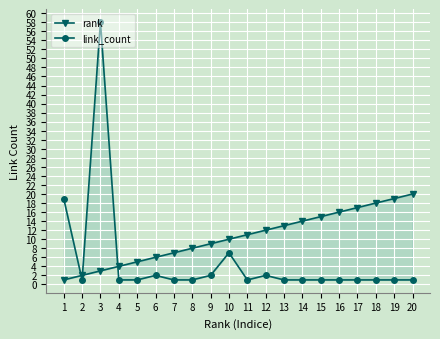

At 20, list the series in order from largest to smallest.

rank, link_count